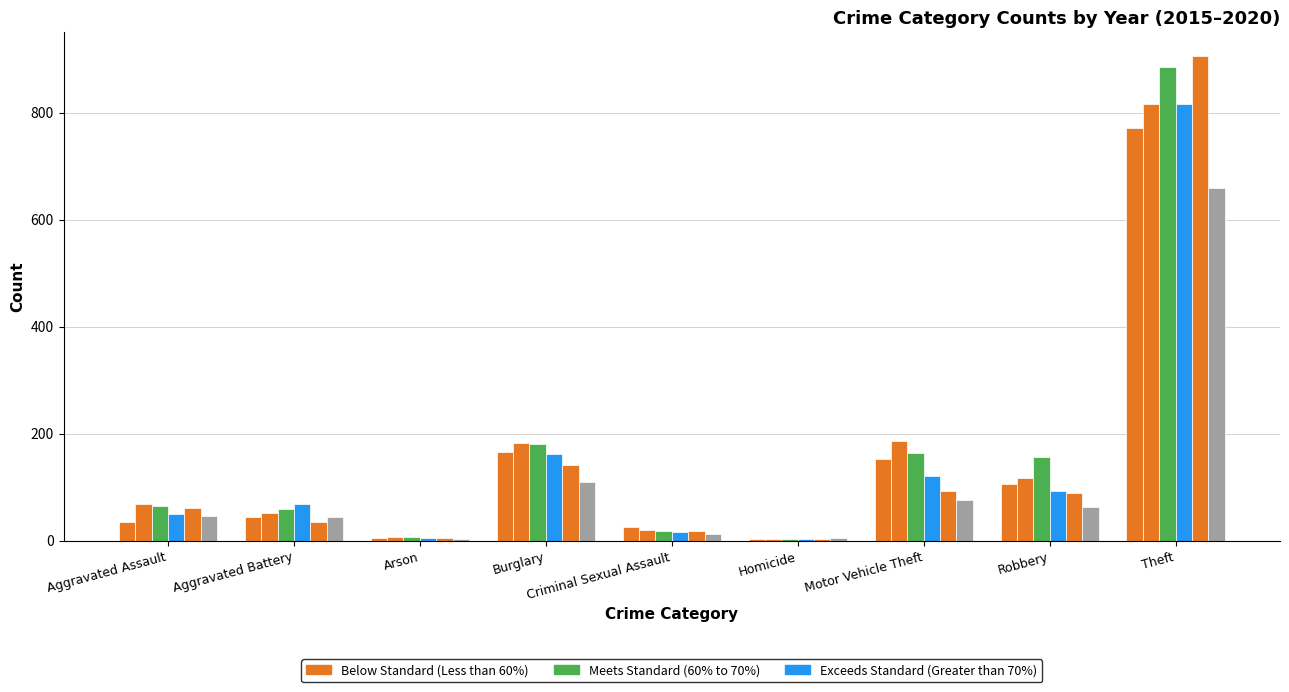

Which has a higher value, Homicide or Arson?

Arson